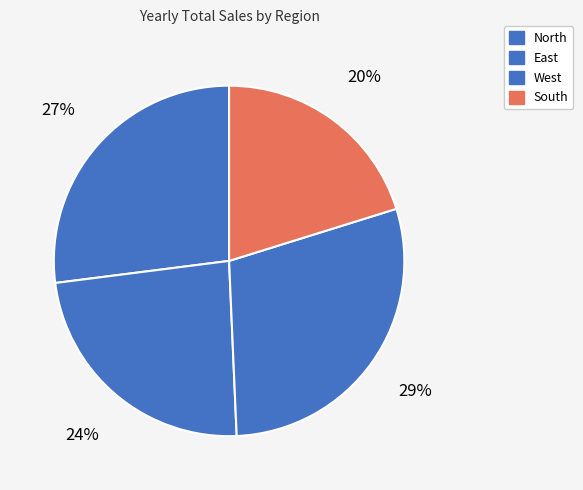

To the nearest percent, what is the combined percentage of East and South?

44%